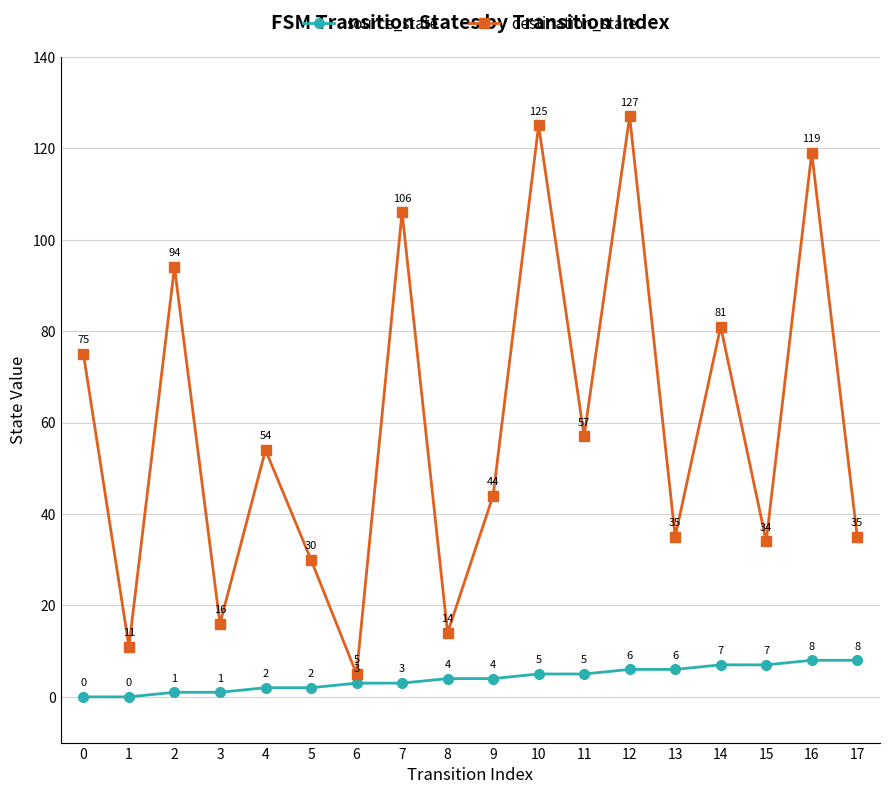

Which series has the largest total across all categories?

destination_state